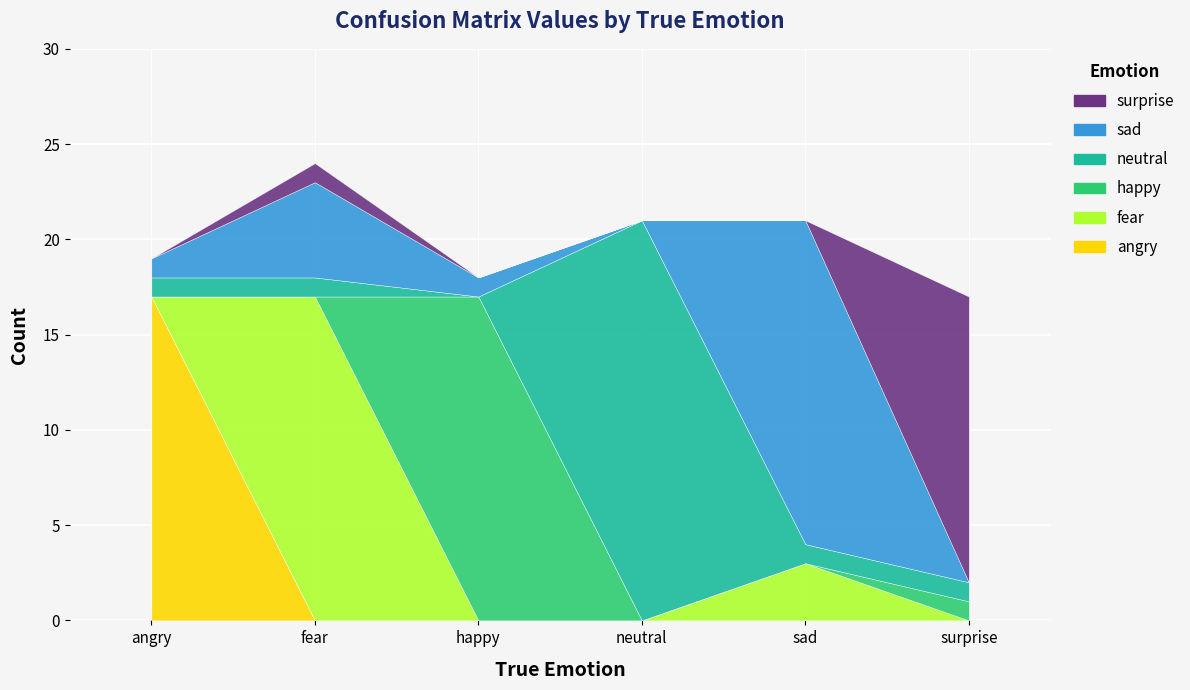

At sad, list the series in order from largest to smallest.

sad, fear, neutral, angry, happy, surprise